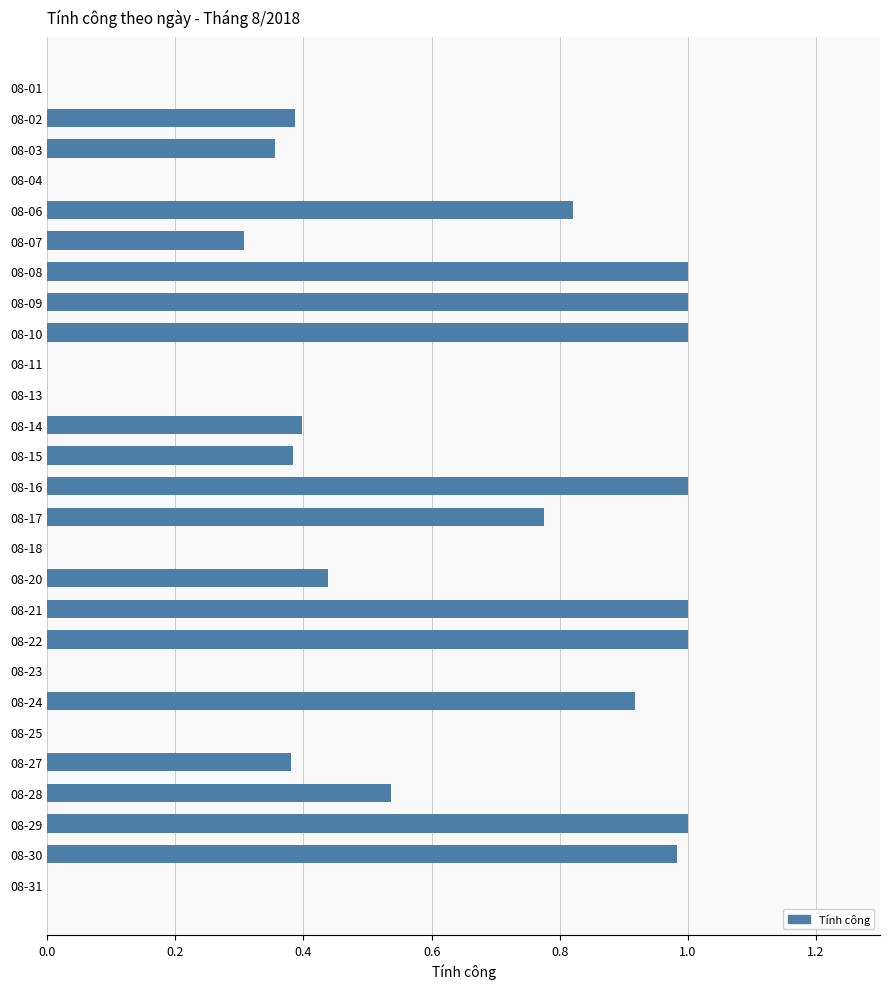

The chart shows a value of 1.0 at 08-21. True or false?

True